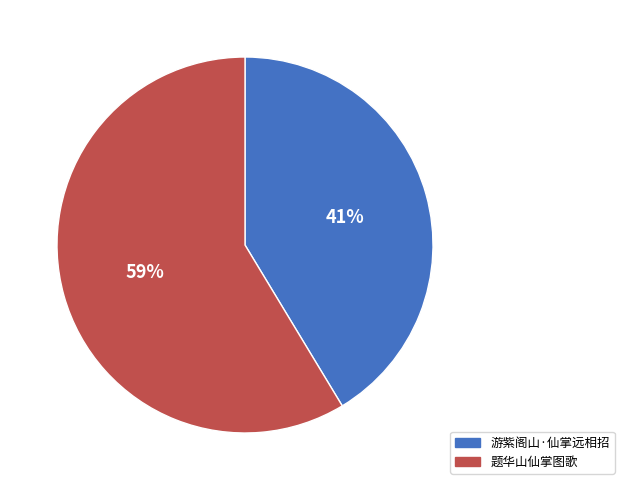

What is the majority slice?

题华山仙掌图歌